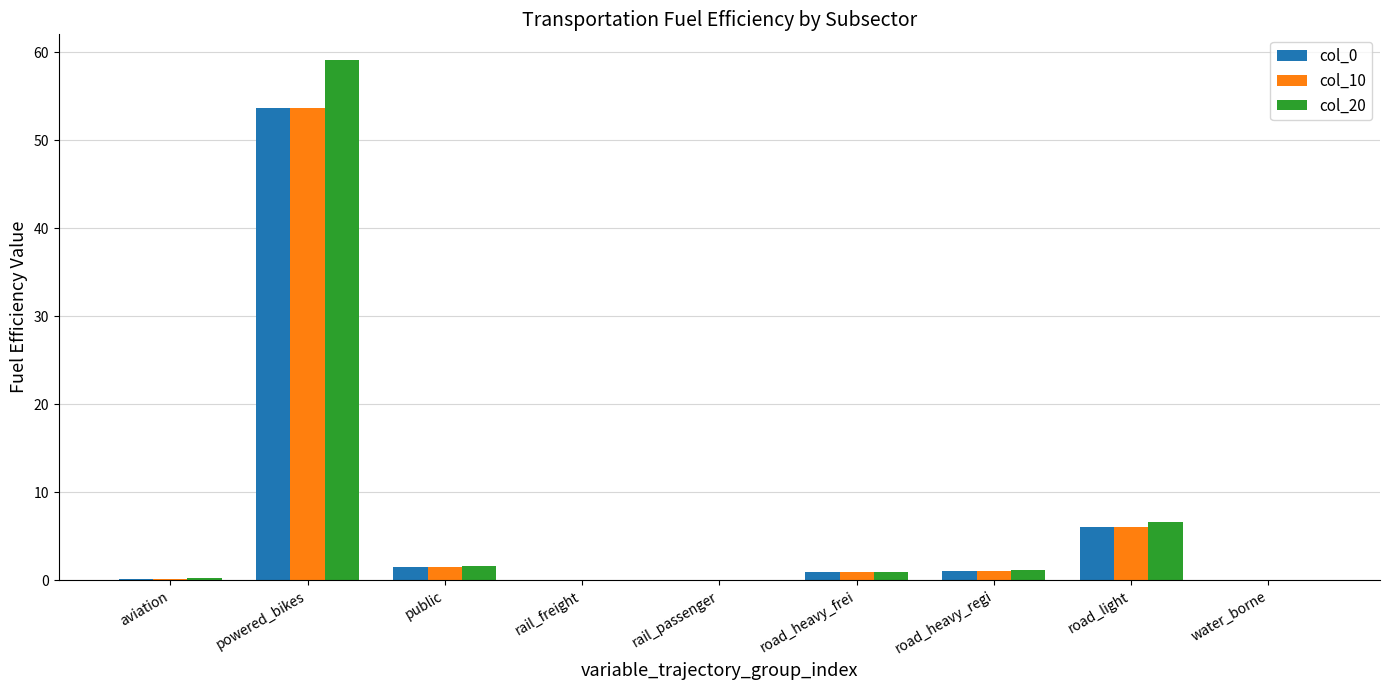

At which category is the sum across all series the highest?

powered_bikes